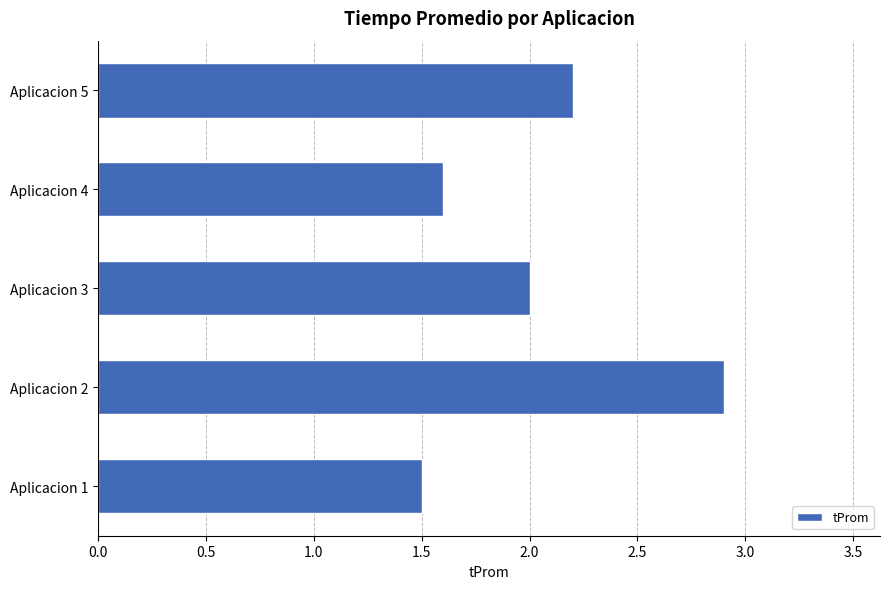

What is the approximate value at Aplicacion 4?

1.6